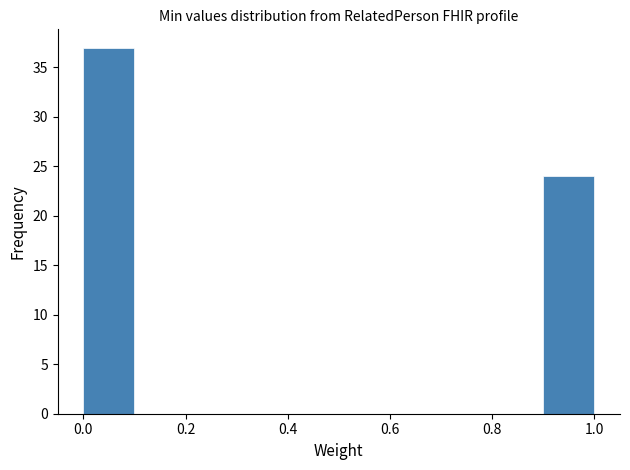

Reading left to right, transcribe this chart: for each bar, give the range it covers on the x-axis and its height. The values are not printed on the chart, so give them approximately, as read against the axis.

0.0 to 0.1: 37
0.1 to 0.2: 0
0.2 to 0.3: 0
0.3 to 0.4: 0
0.4 to 0.5: 0
0.5 to 0.6: 0
0.6 to 0.7: 0
0.7 to 0.8: 0
0.8 to 0.9: 0
0.9 to 1.0: 24